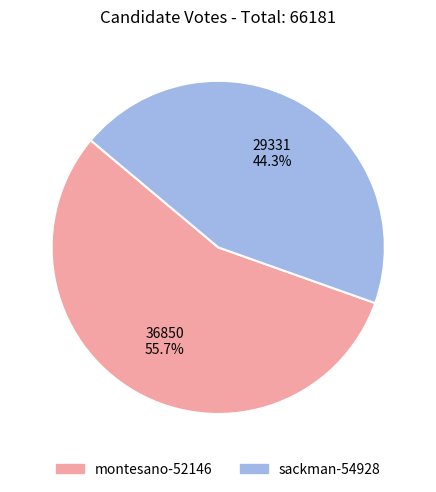

Rank the categories by value from highest to lowest.

montesano-52146, sackman-54928